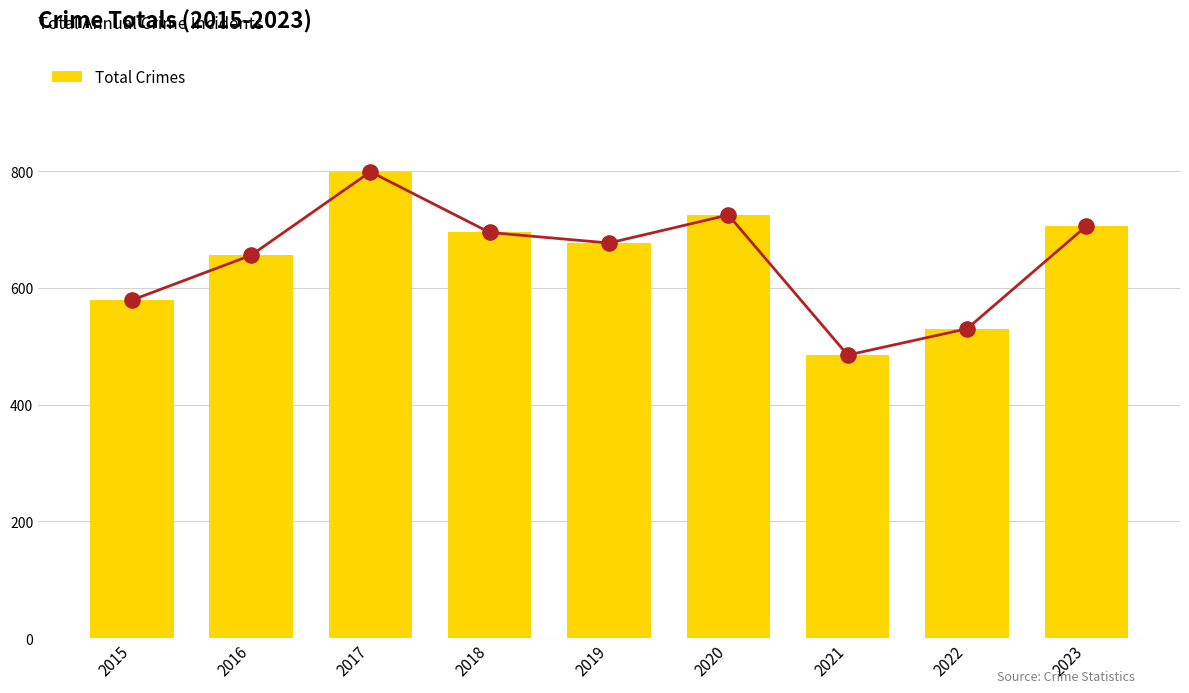

What is the change in value from 2015 to 2016?

+77